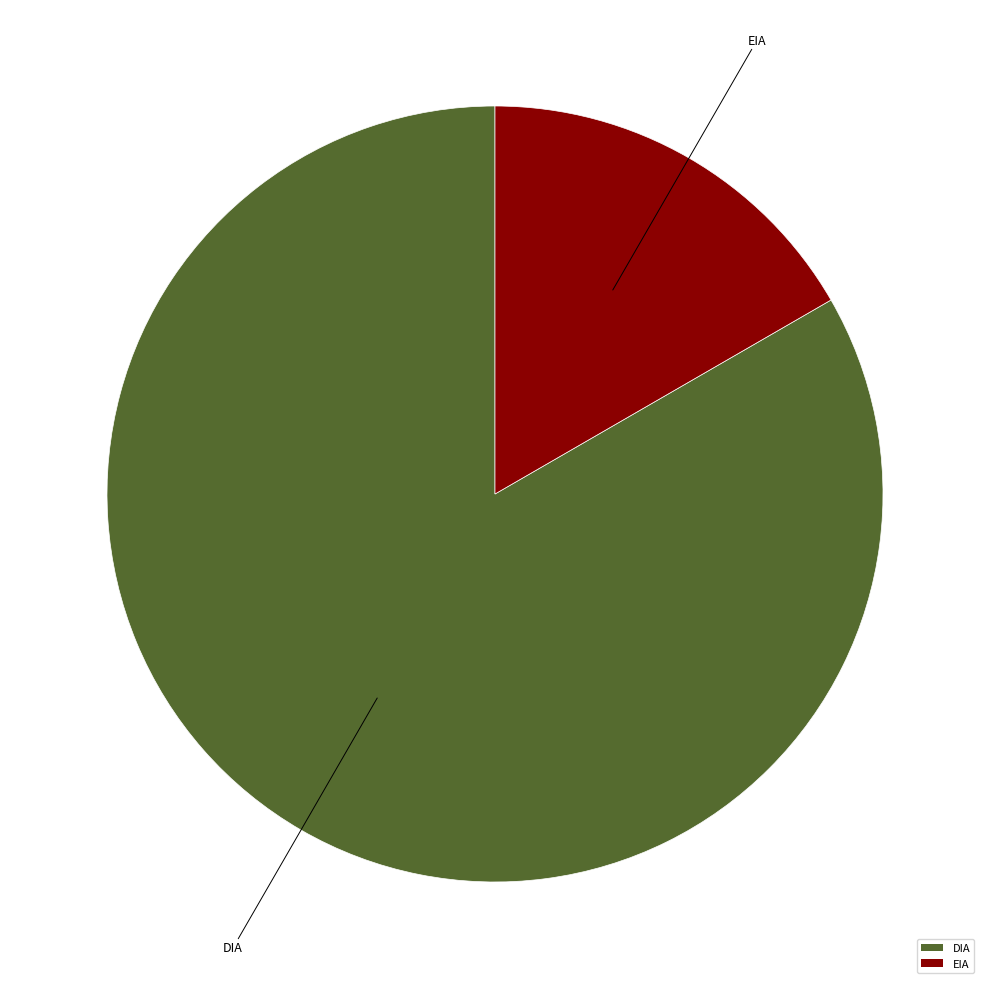

Which slice represents more than half of the pie?

DIA